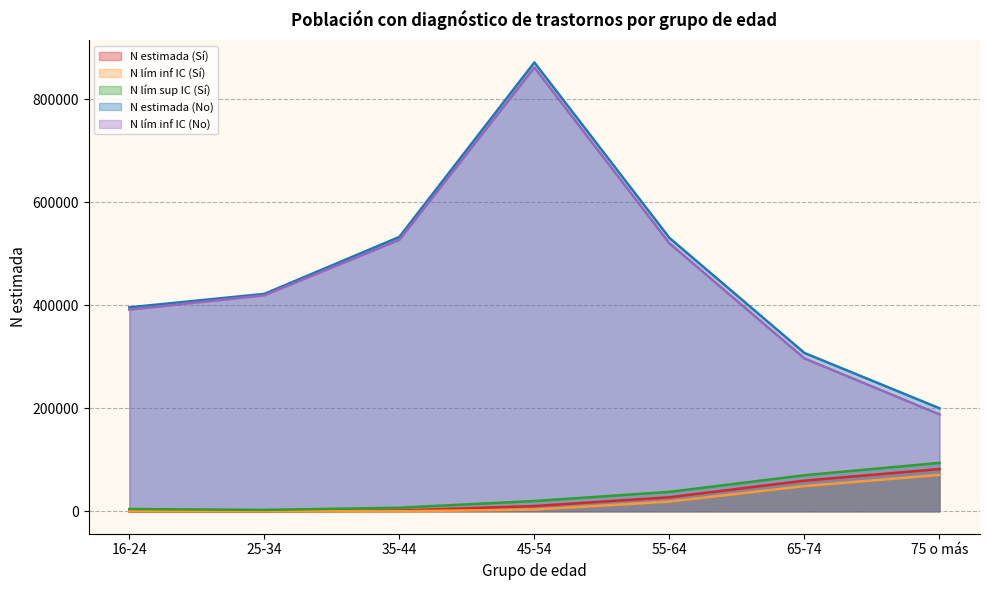

Where does the N estimada (Sí) series first go above 10211?

55-64